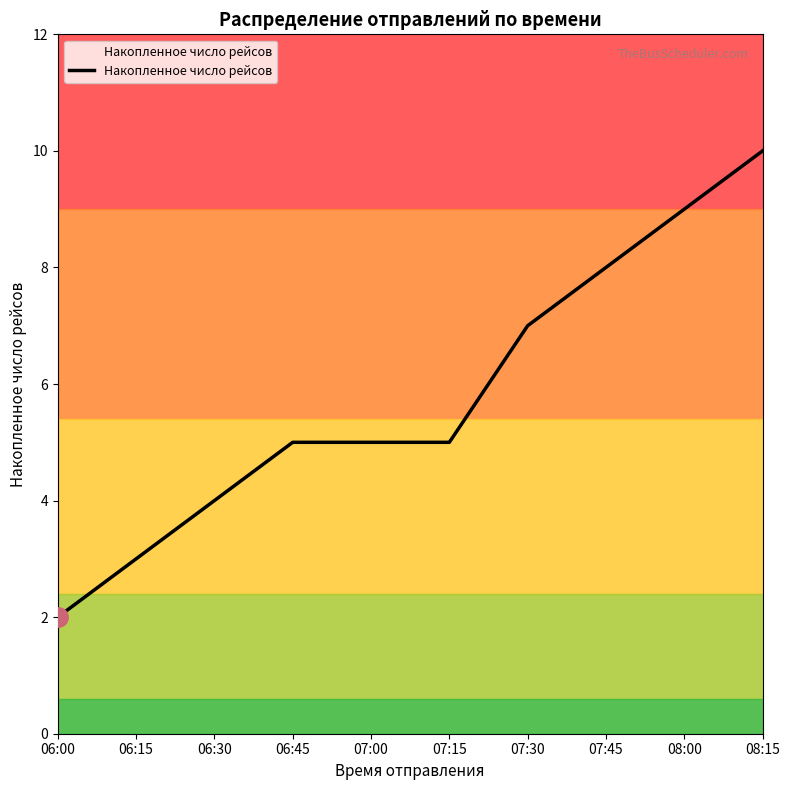

Reading right to left, what are all the values shown in this chart?

08:15=10	08:00=9	07:45=8	07:30=7	07:15=5	07:00=5	06:45=5	06:30=4	06:15=3	06:00=2